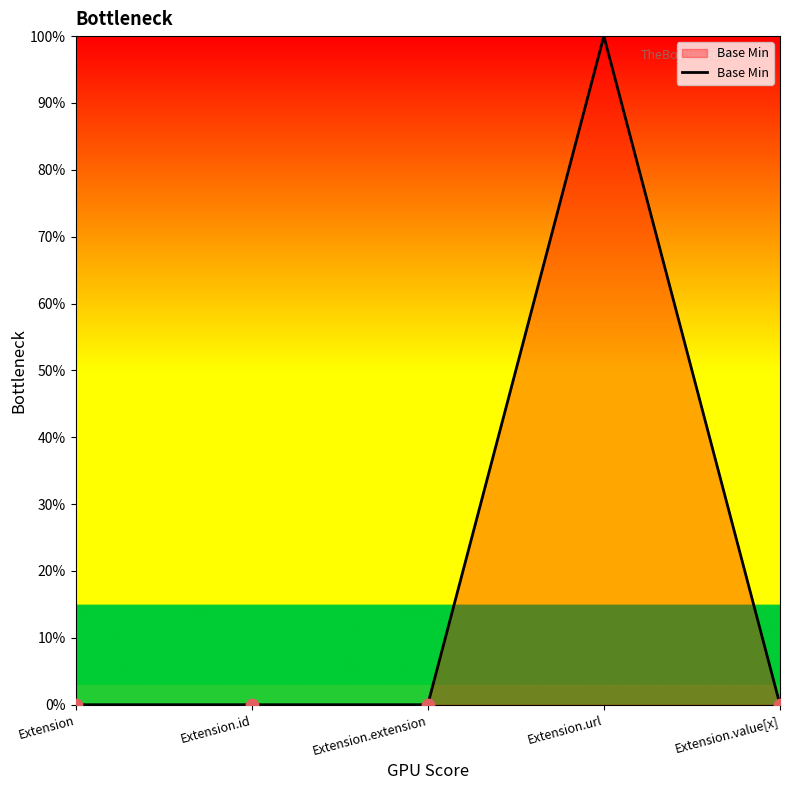

Is this an area chart (filled region under the line)?

Yes